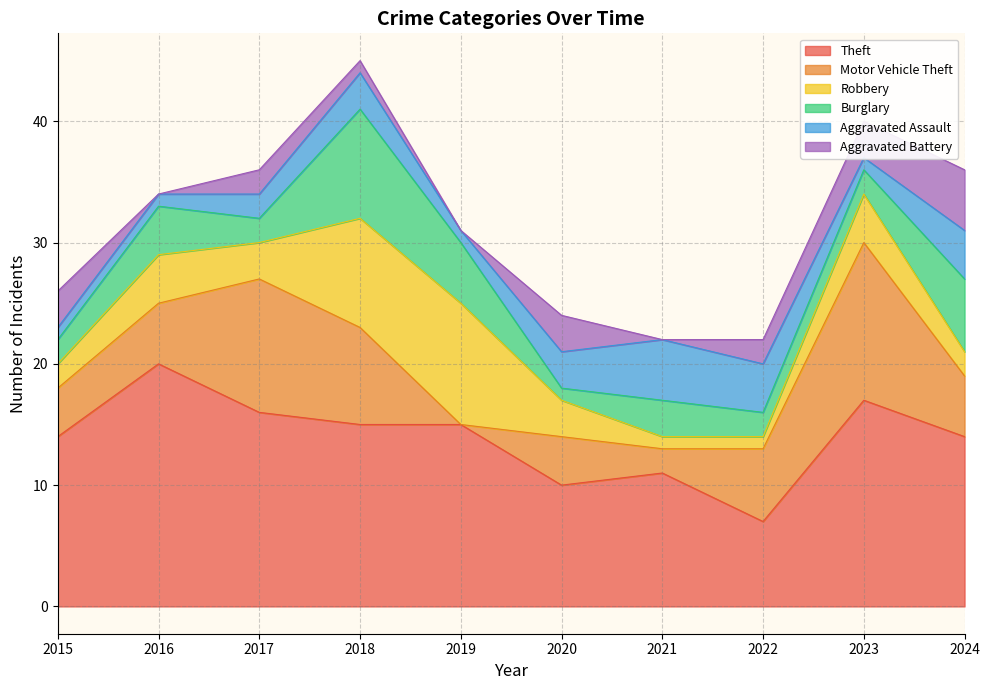

Rank the series by their maximum value, from lowest to highest.

Aggravated Assault, Aggravated Battery, Burglary, Robbery, Motor Vehicle Theft, Theft